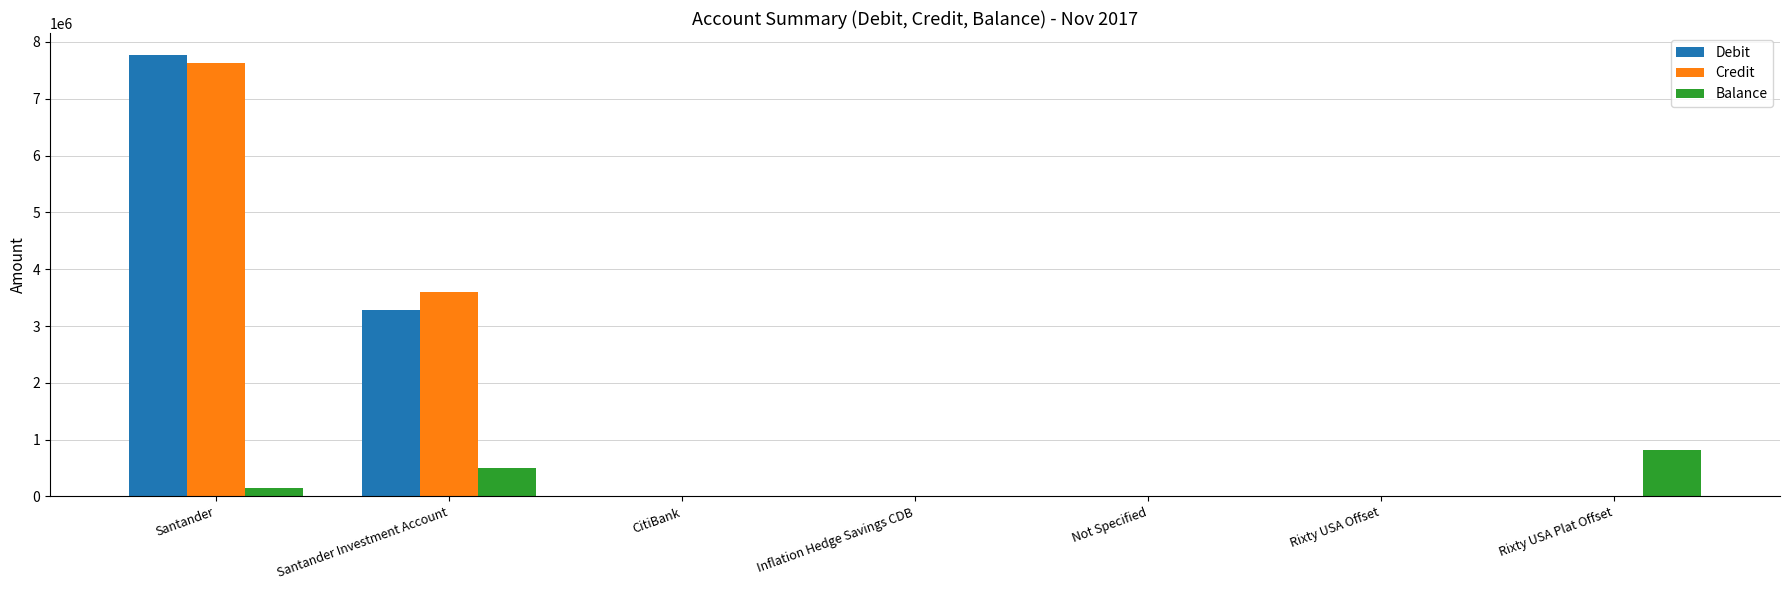

The value of Balance at Not Specified is 461916.3. True or false?

False